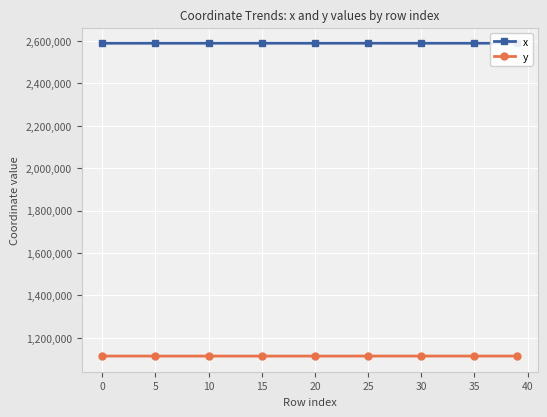

Does the chart have visible grid lines?

Yes